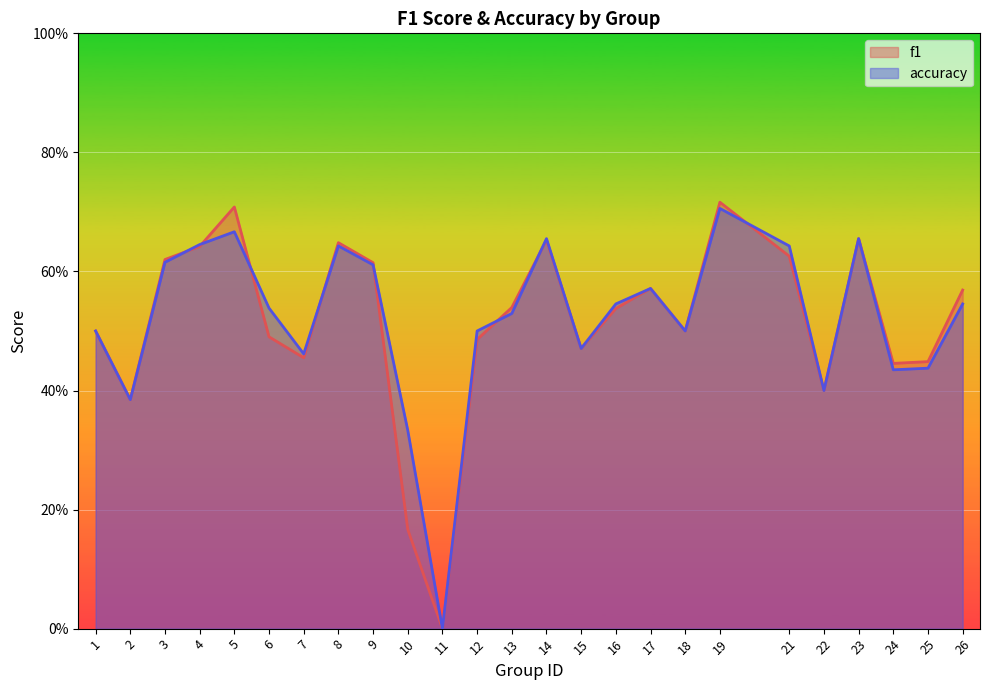

Rank the series at 7 from lowest to highest value.

f1, accuracy